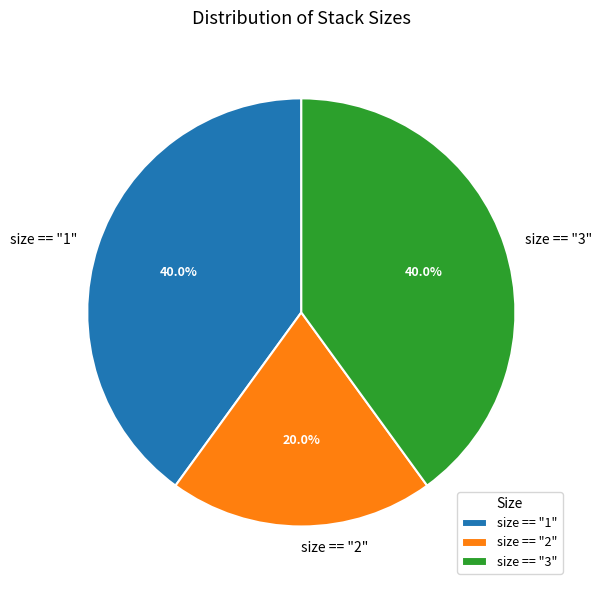

Which has a higher value, size == "1" or size == "2"?

size == "1"